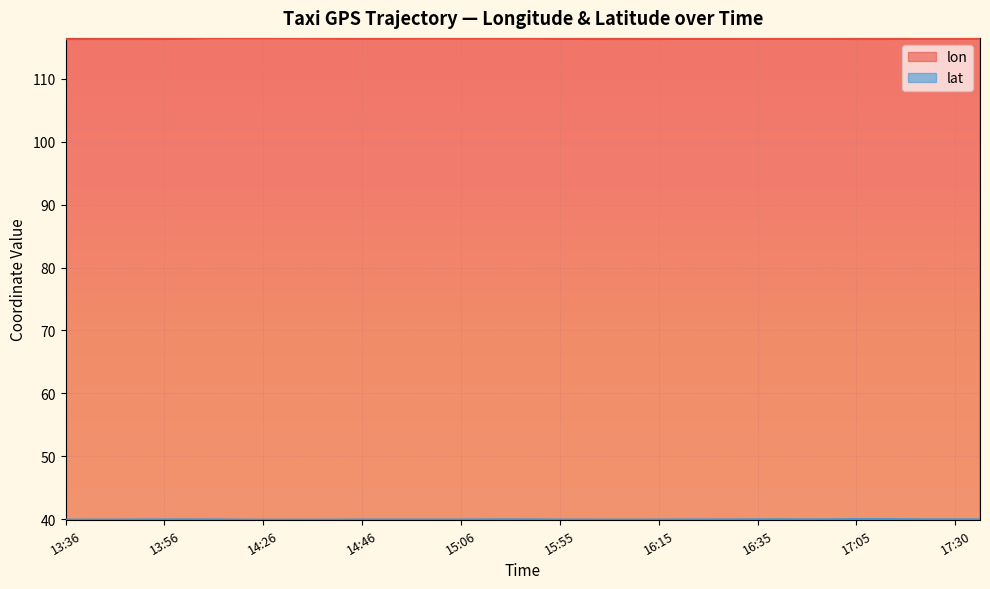

What is the difference between the lon values at 14:46 and 16:00?

0.1